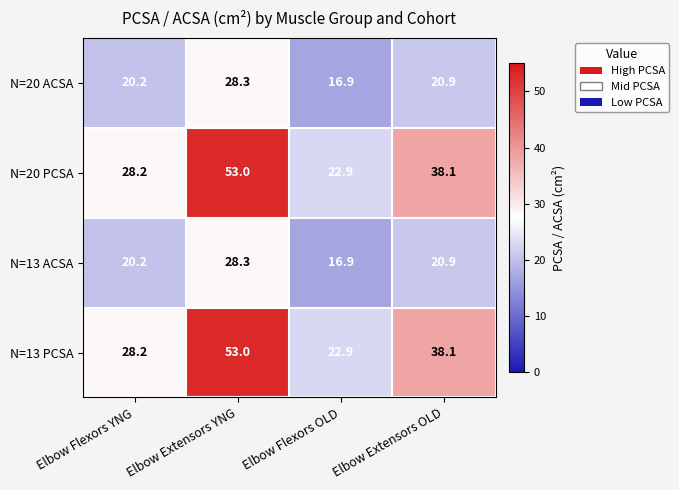

What is the difference between the highest and lowest values at Elbow Flexors YNG?

8.0